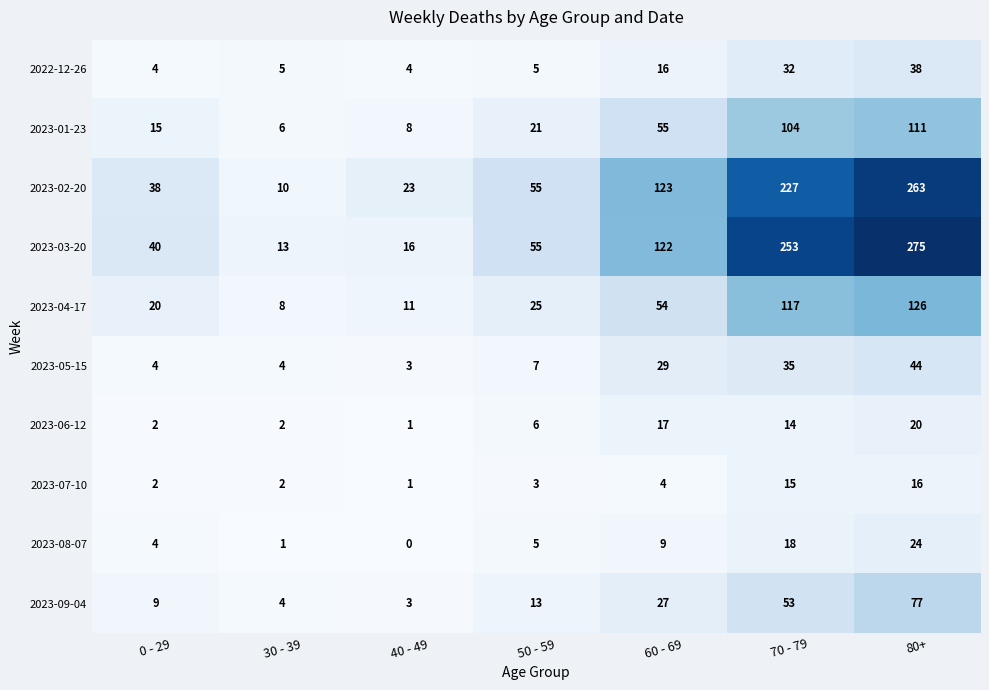

At which category is the sum across all series the highest?

80+